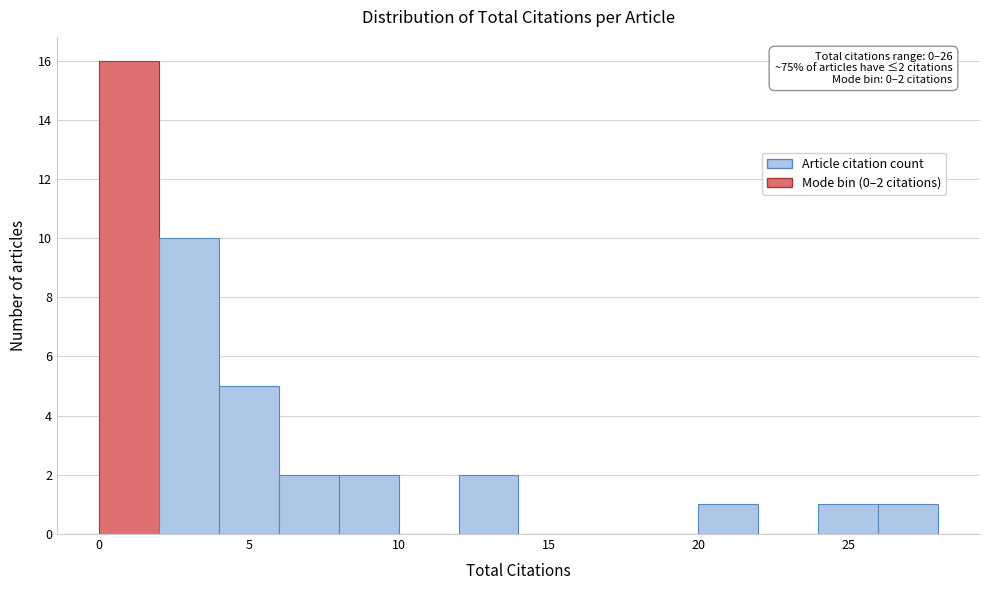

Over which range of the x-axis is the bar tallest?

0 to 2